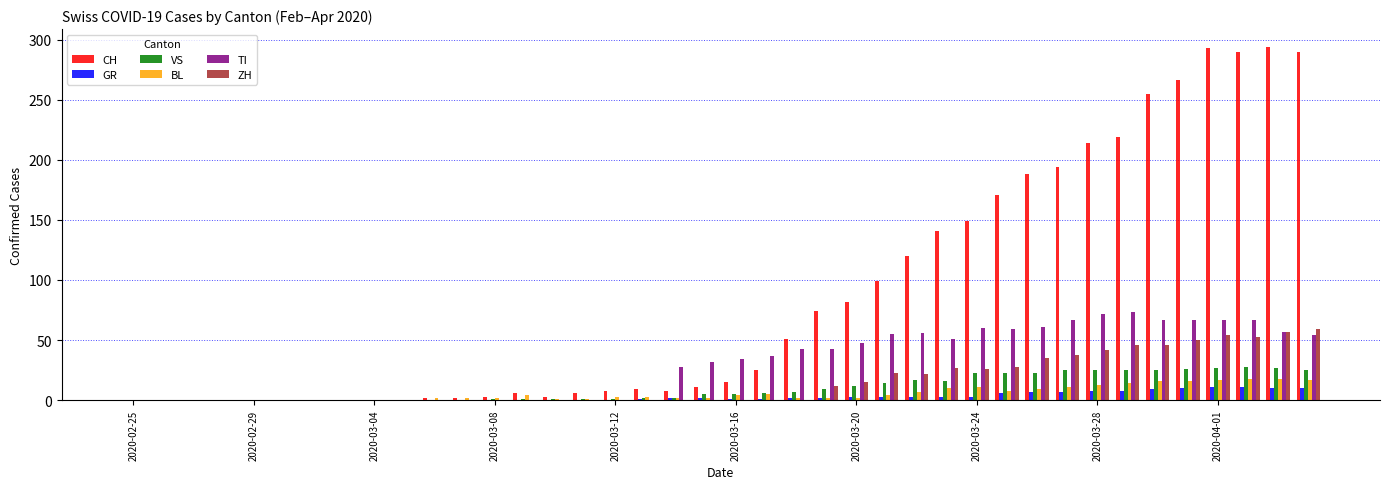

Which series has the largest range (max minus min)?

CH